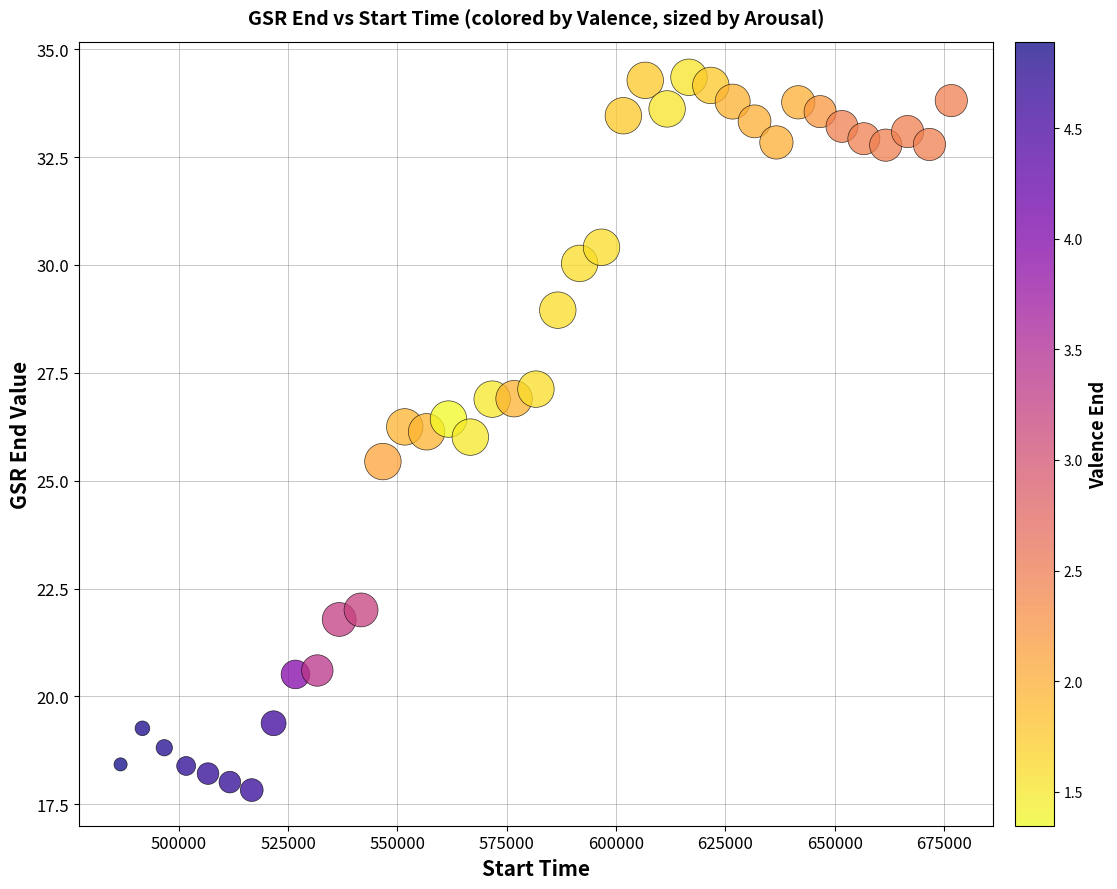

What is the range of X values (max minus min)?

190008.0